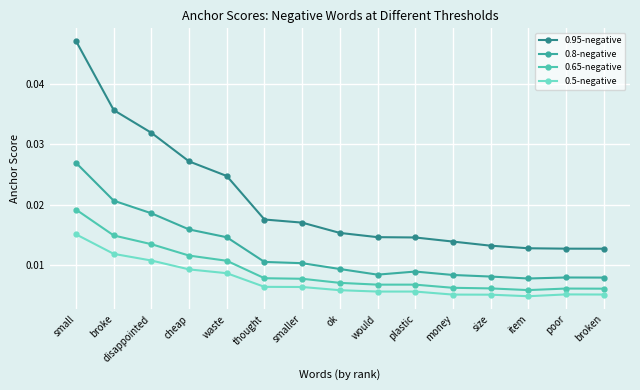

What position from the right is money?

5